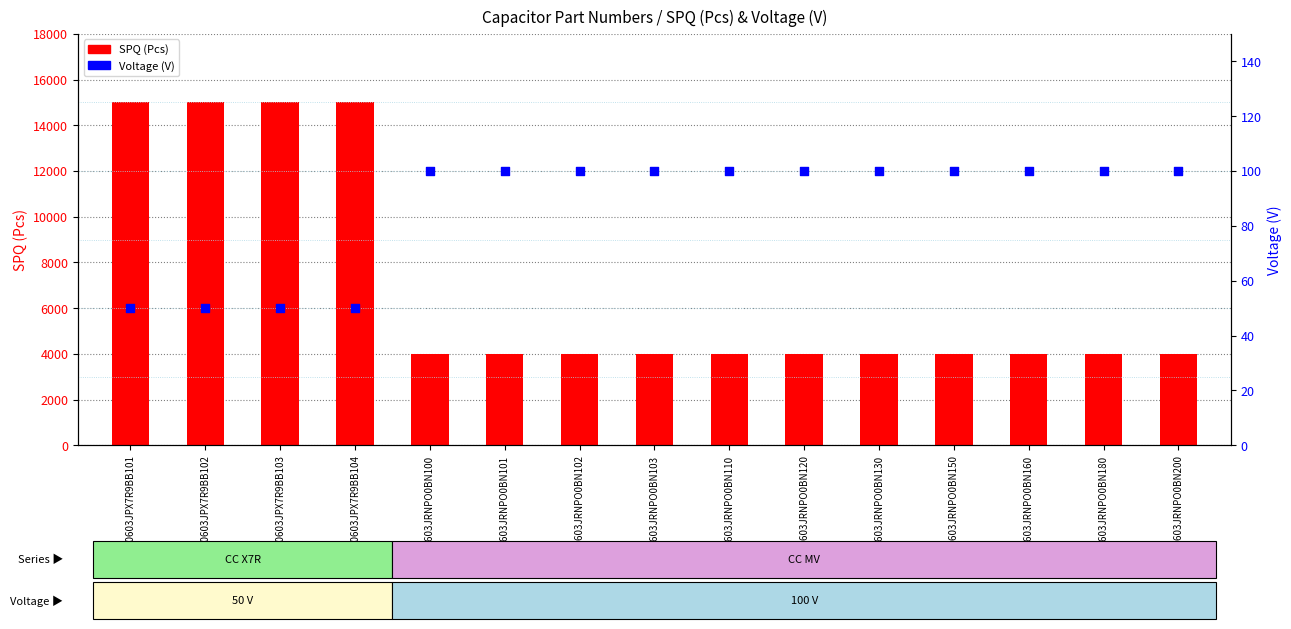

Approximately how many times larger is the value at CC0603JRNPO0BN150 compared to CC0603JRNPO0BN102?

1.0